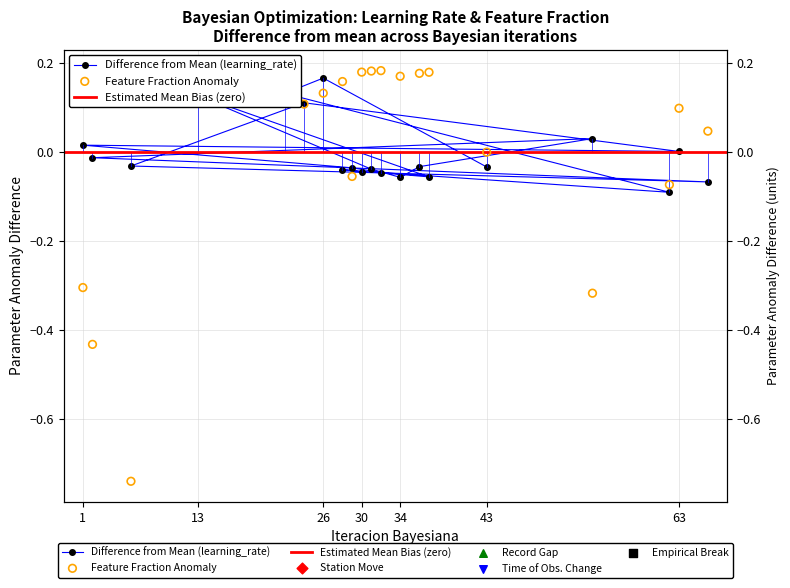

Which series has the largest total across all categories?

learning_rate